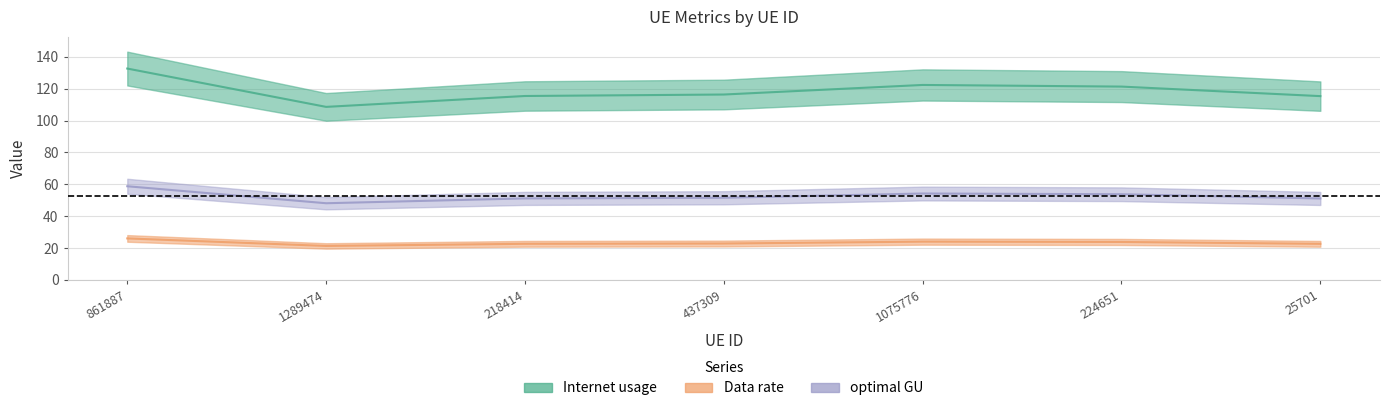

How many lines are shown in the chart?

3